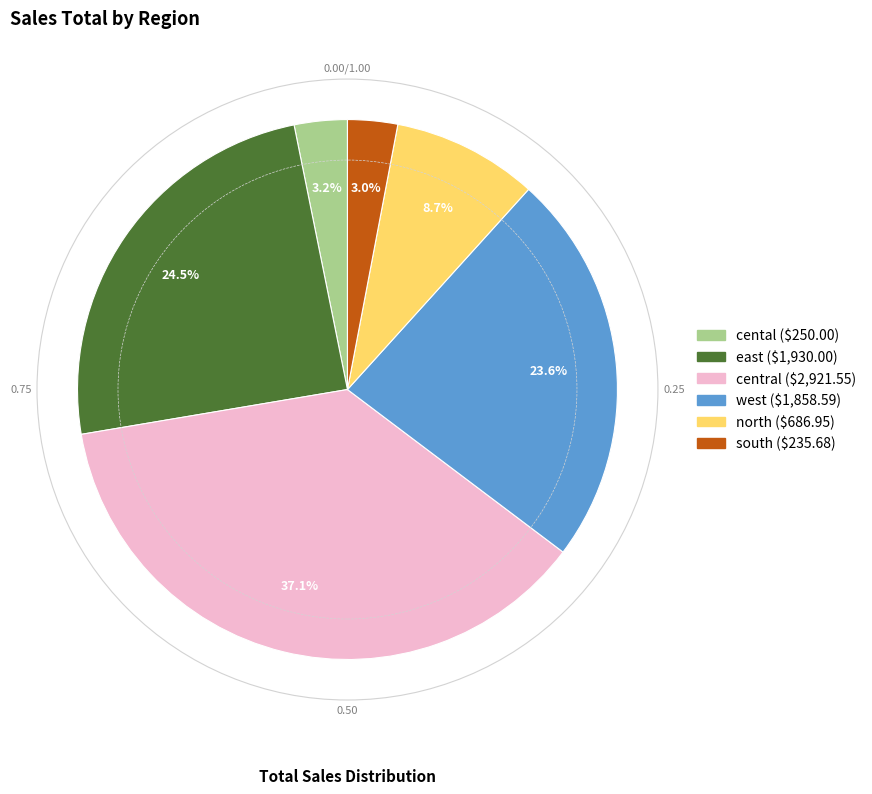

Does any single category account for the majority?

No